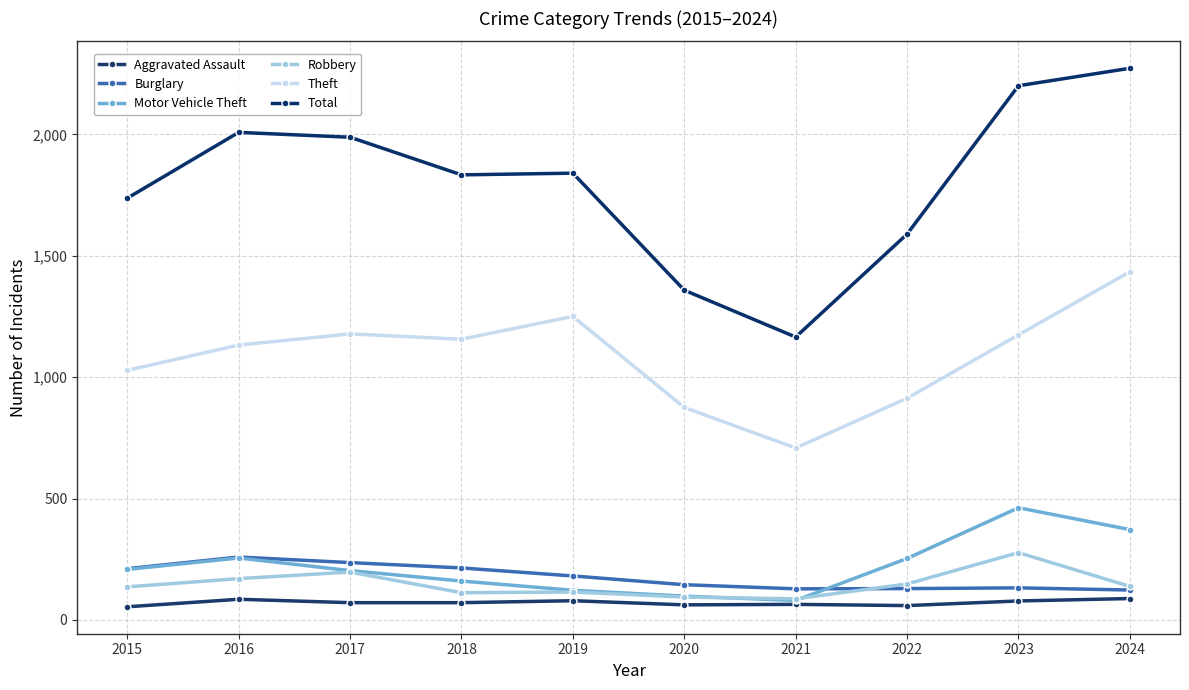

What is the average value of the Robbery series?

147